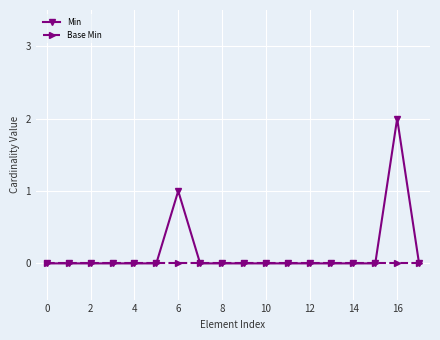

List the series in order of their overall mean, highest first.

Min, Base Min